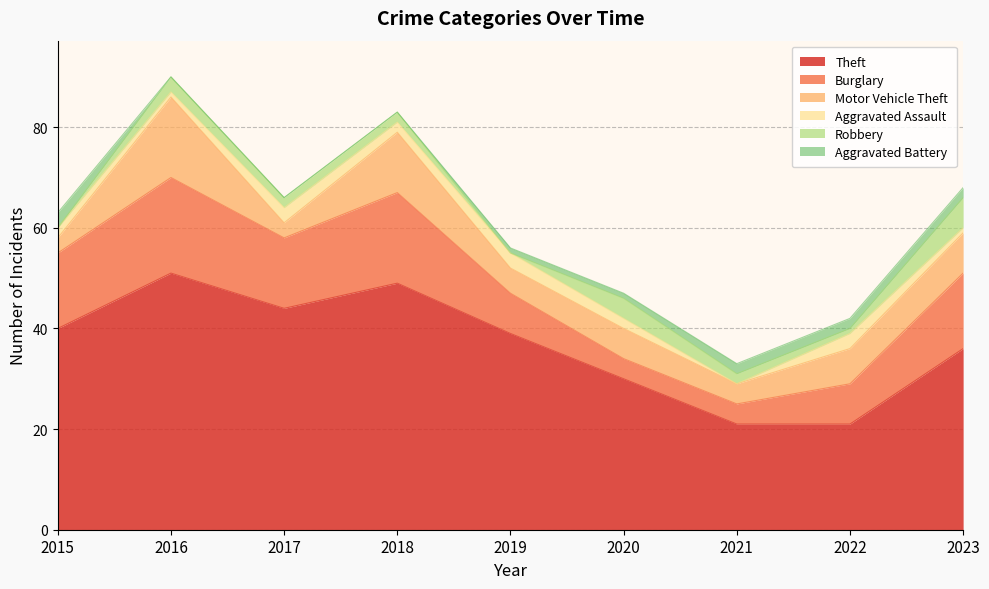

How many data points in Aggravated Assault are above 2?

3